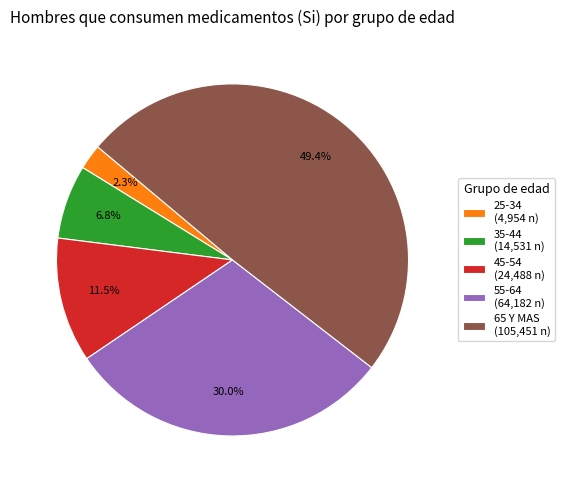

What is the smallest slice in the pie chart?

25-34 (4,954 n)